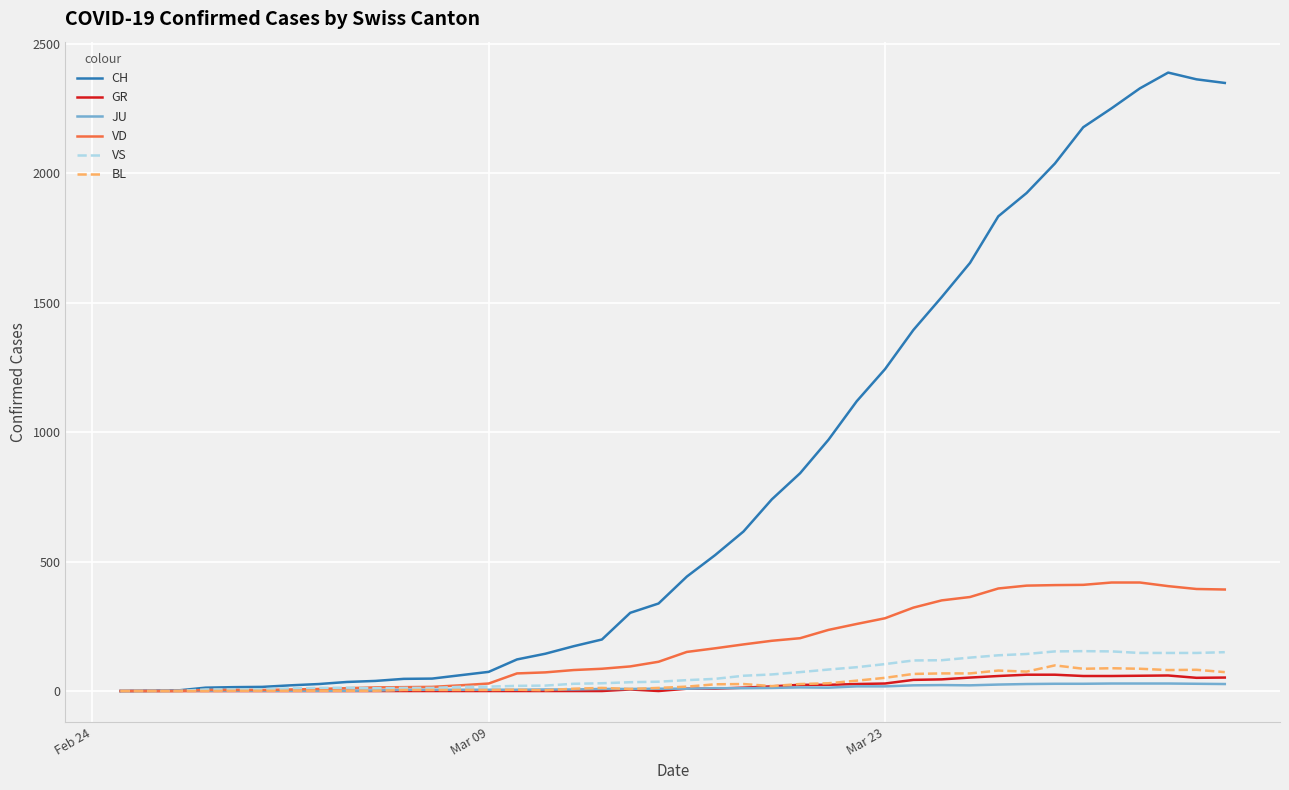

What is the sum of all VS values?

2553